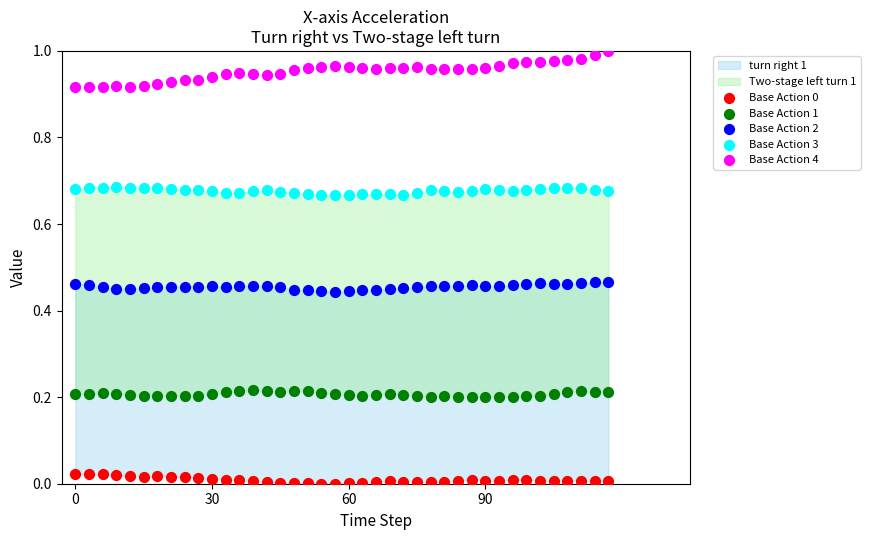

Which series contains the highest Y value?

Base Action 4